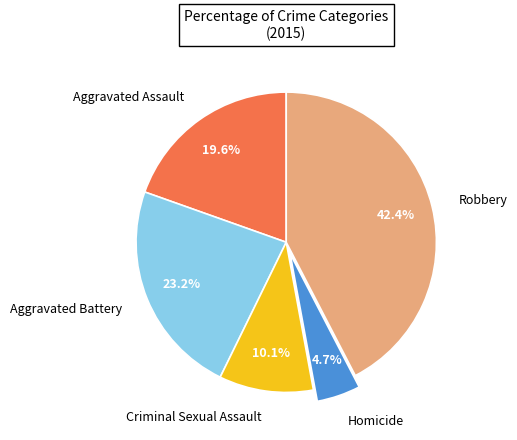

What is the ratio of the value at Aggravated Battery to the value at Criminal Sexual Assault?

2.3